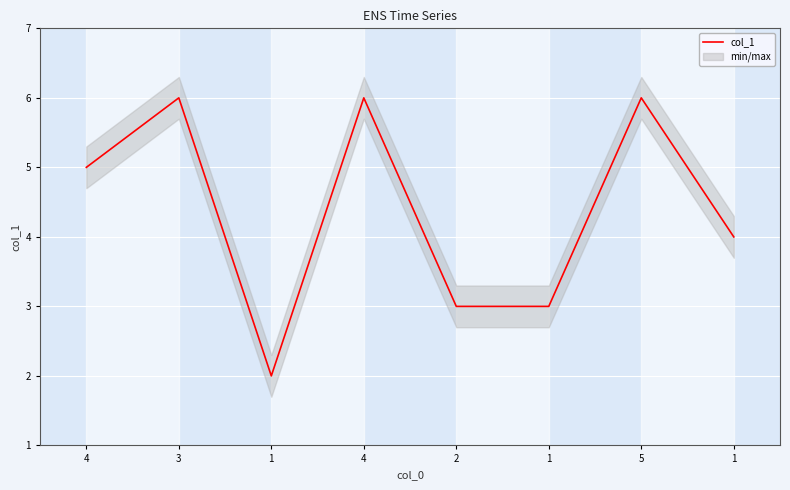

How many lines are shown in the chart?

1